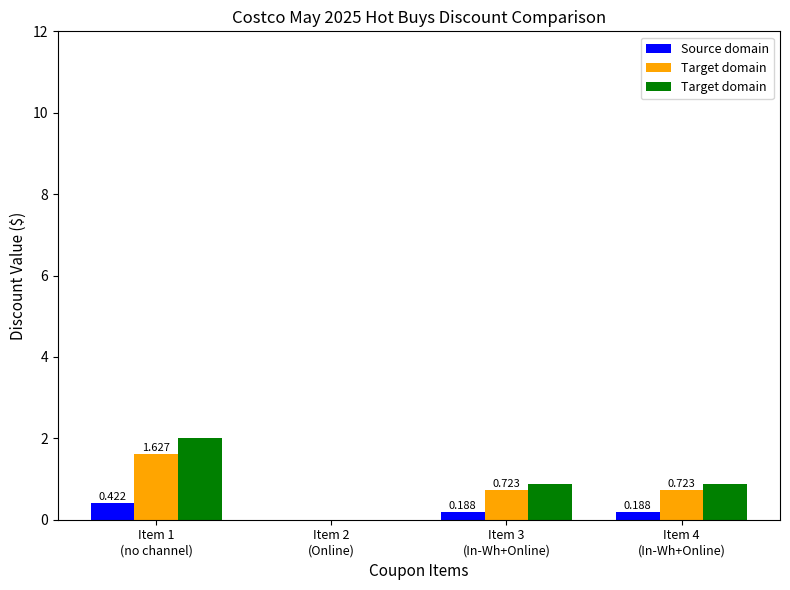

How many positive values does the Target domain series have?

3